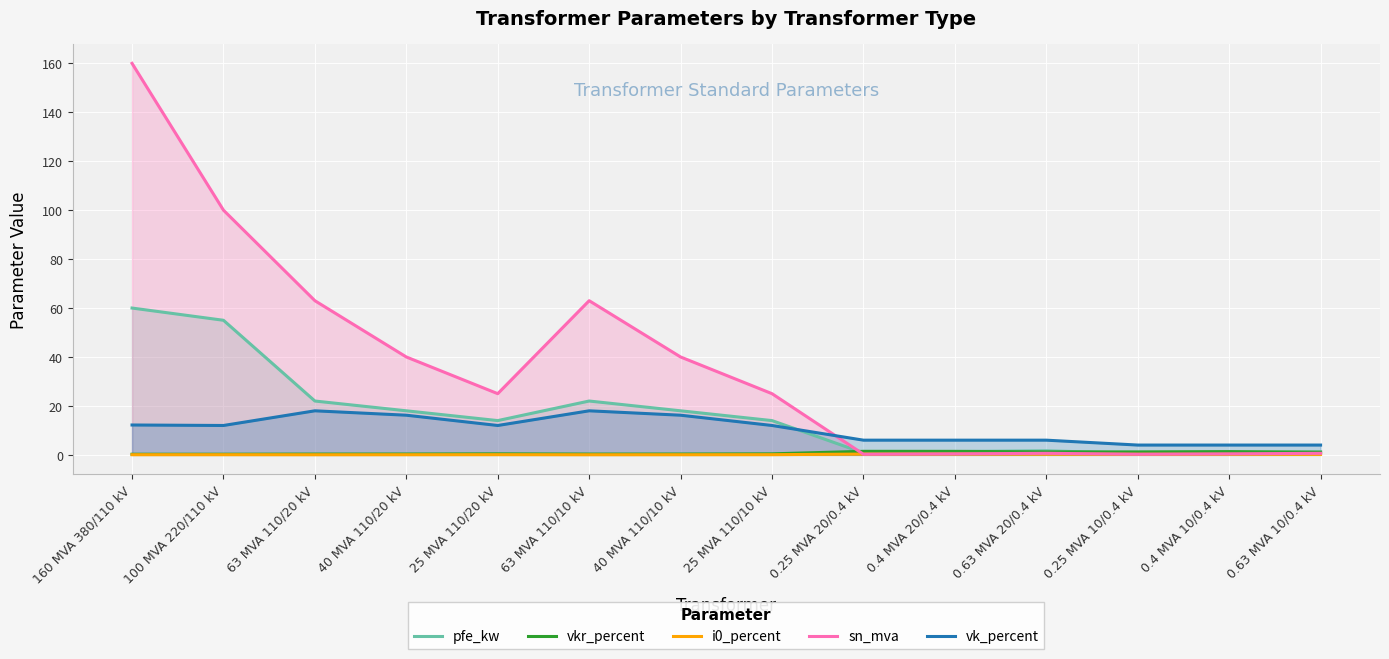

True or false: vkr_percent has more than 1 interior local peaks.

True